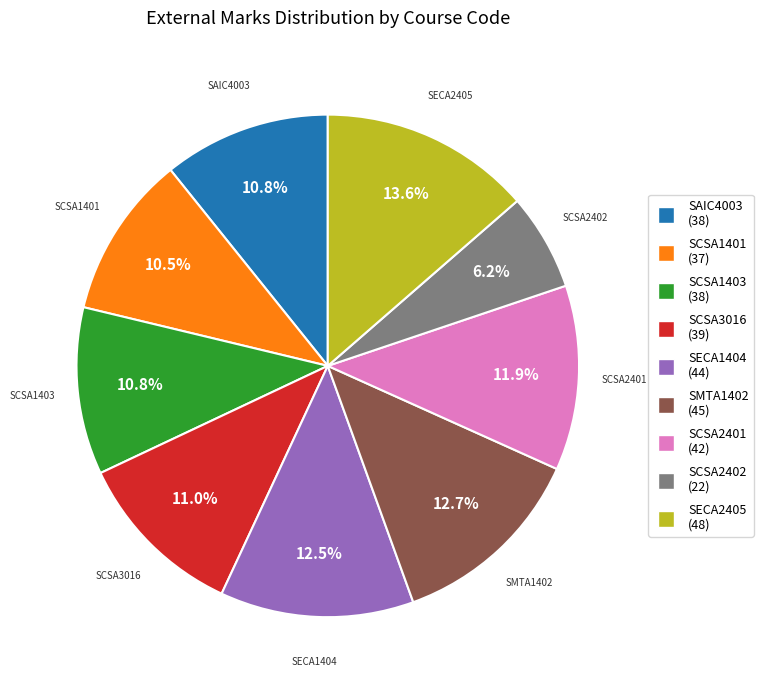

To the nearest percent, what is the difference between the SECA2405 and SAIC4003 slice percentages?

3%